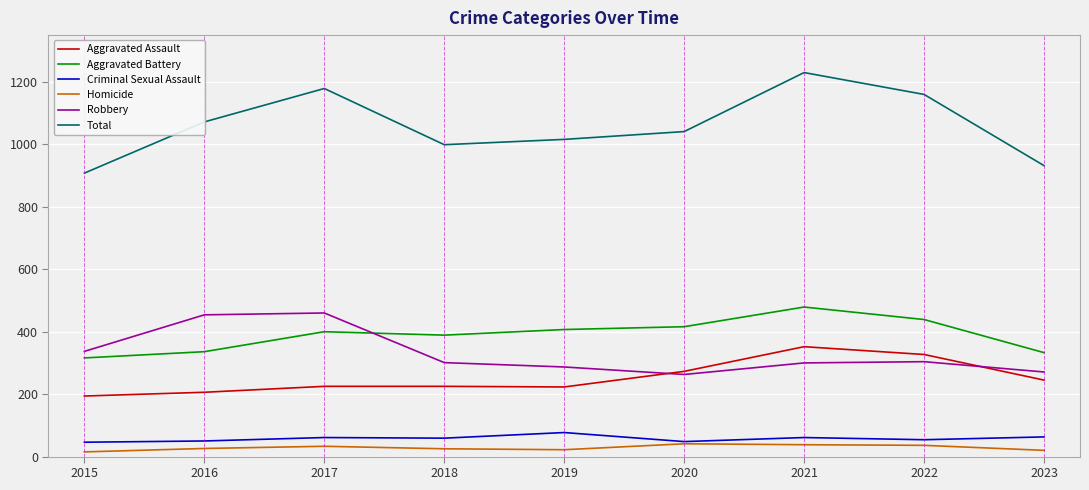

At which category is the sum across all series the highest?

2021